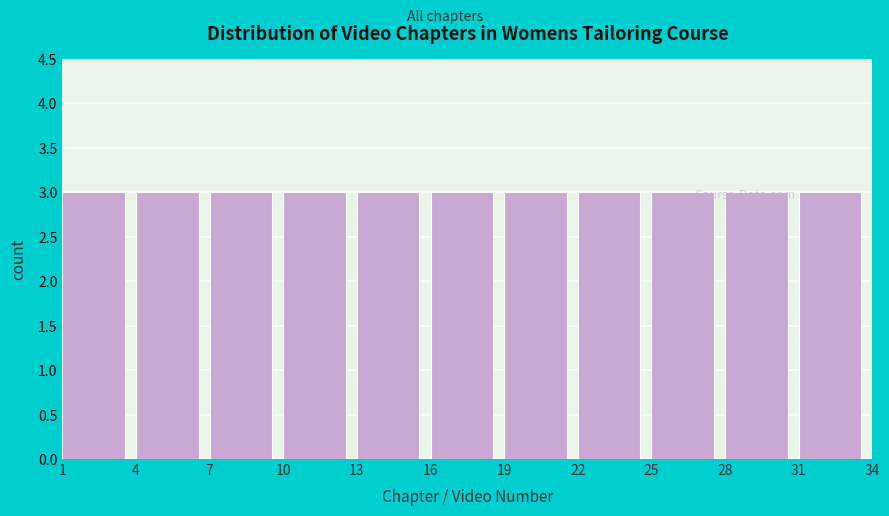

Reading left to right, transcribe this chart: for each bar, give the range it covers on the x-axis and its height. The values are not printed on the chart, so give them approximately, as read against the axis.

1 to 4: 3
4 to 7: 3
7 to 10: 3
10 to 13: 3
13 to 16: 3
16 to 19: 3
19 to 22: 3
22 to 25: 3
25 to 28: 3
28 to 31: 3
31 to 34: 3